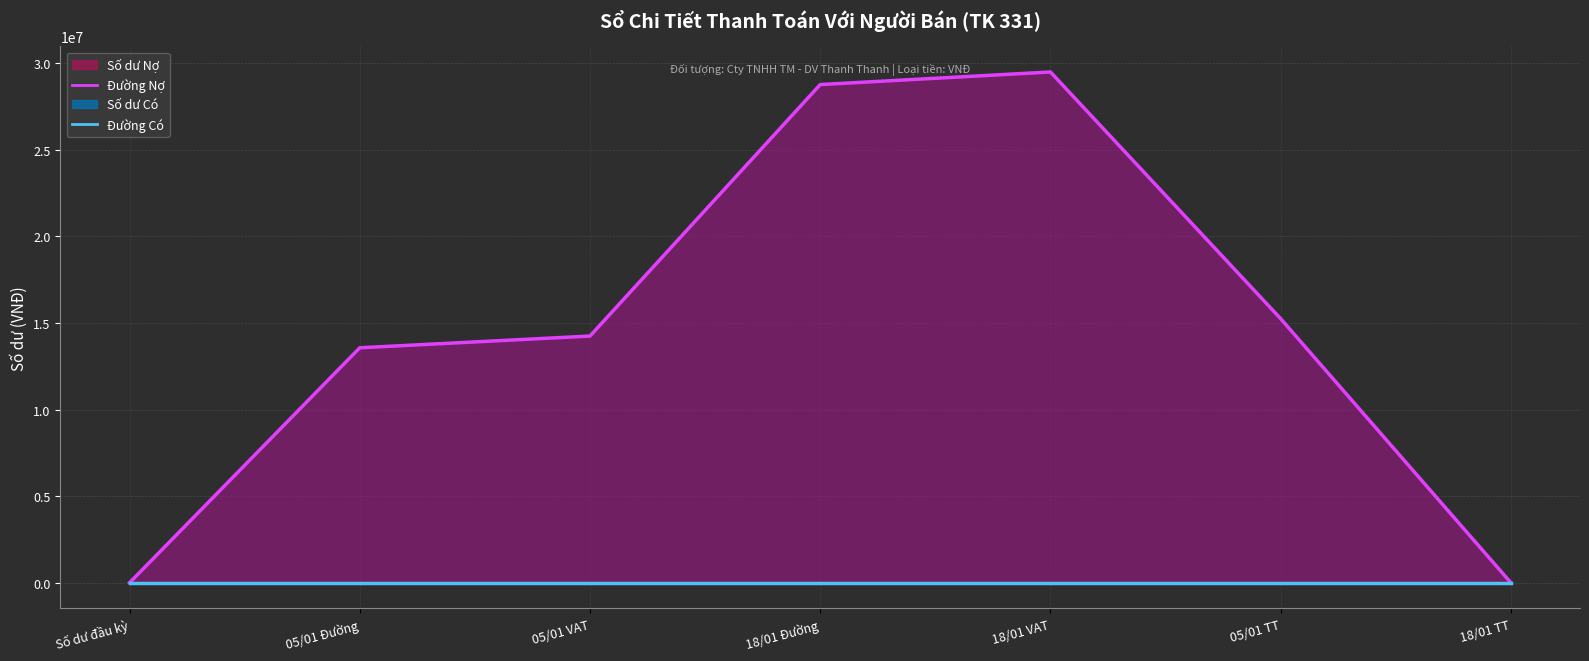

True or false: Số dư Có and Số dư Nợ cross at least once.

False